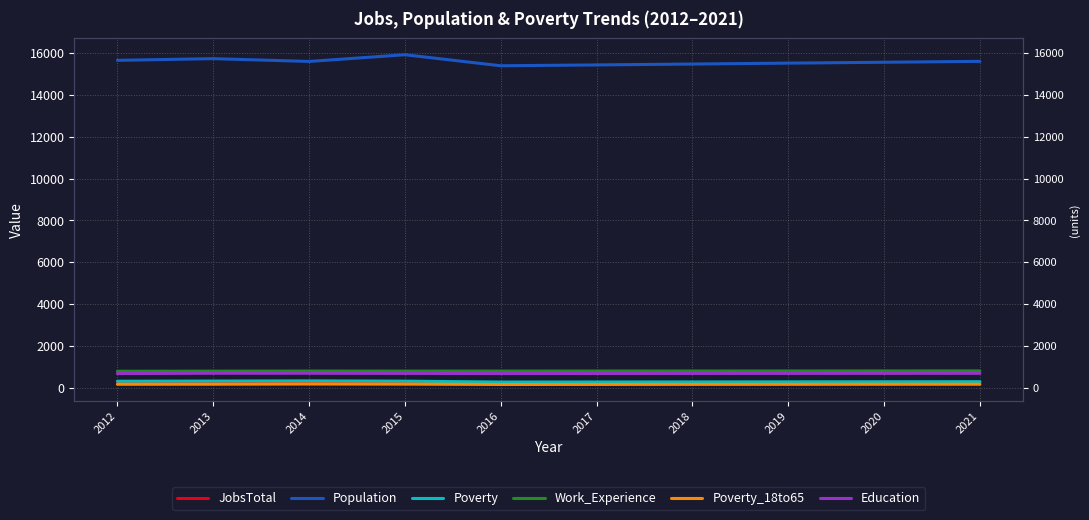

How many interior local valleys does the Poverty_18to65 series have?

1